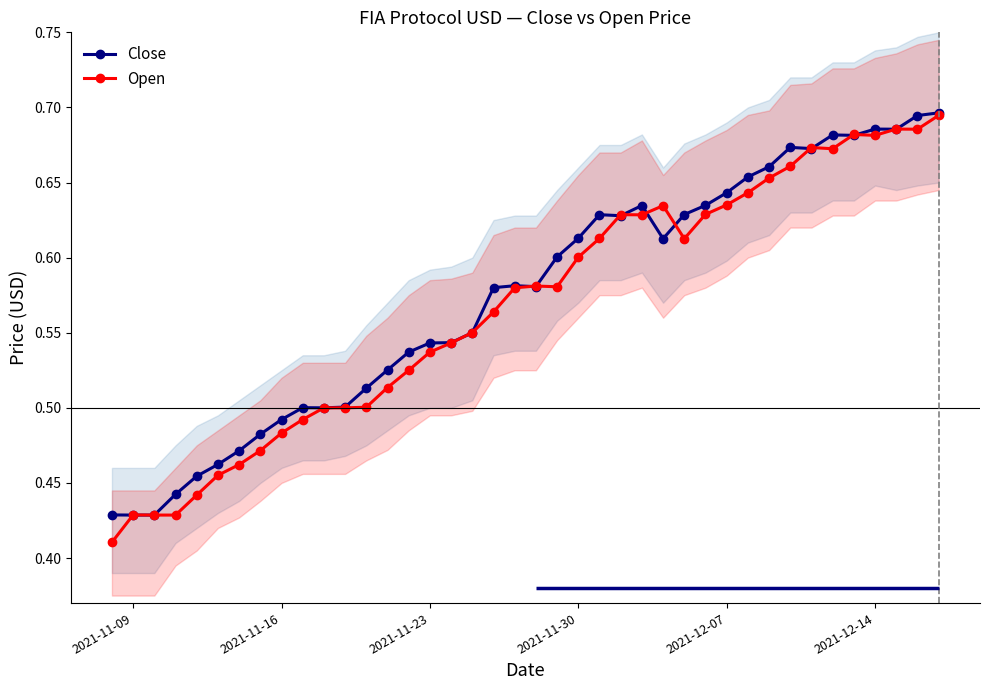

List the series in order of their overall mean, lowest first.

Open, Close